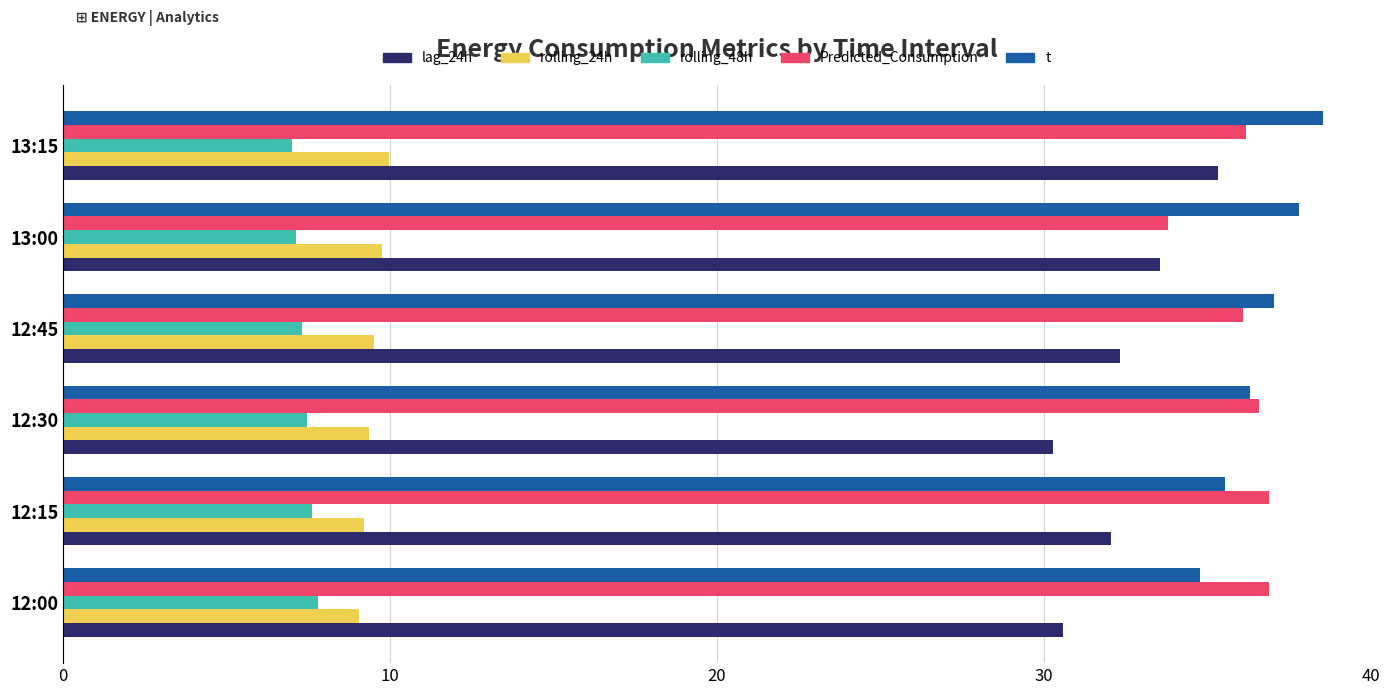

At which category is the sum across all series the highest?

13:15